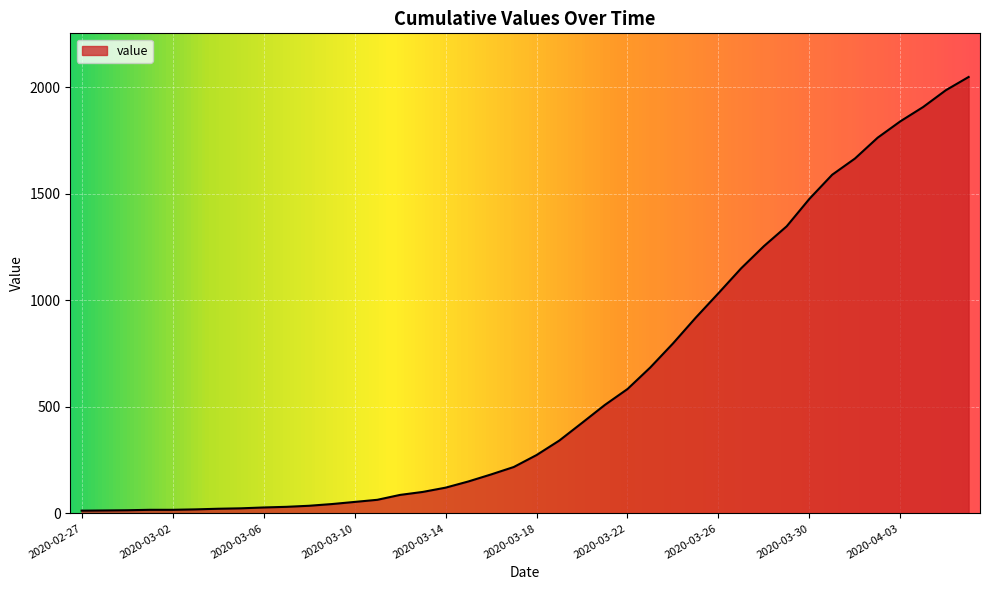

What is the greatest value displayed?

2049